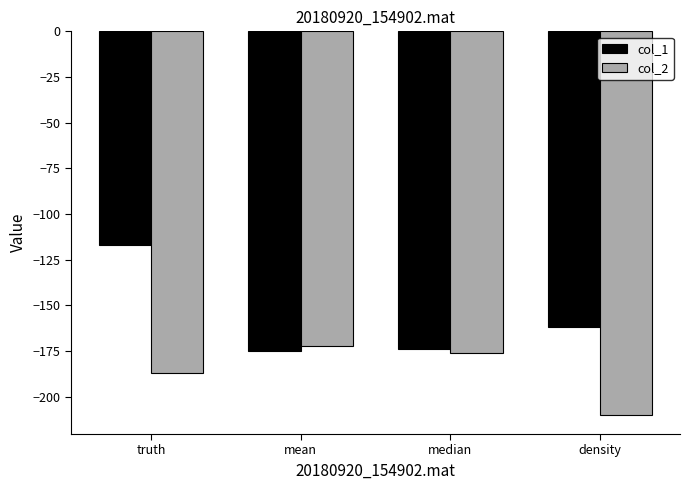

What is the difference between the col_2 values at median and truth?

10.9